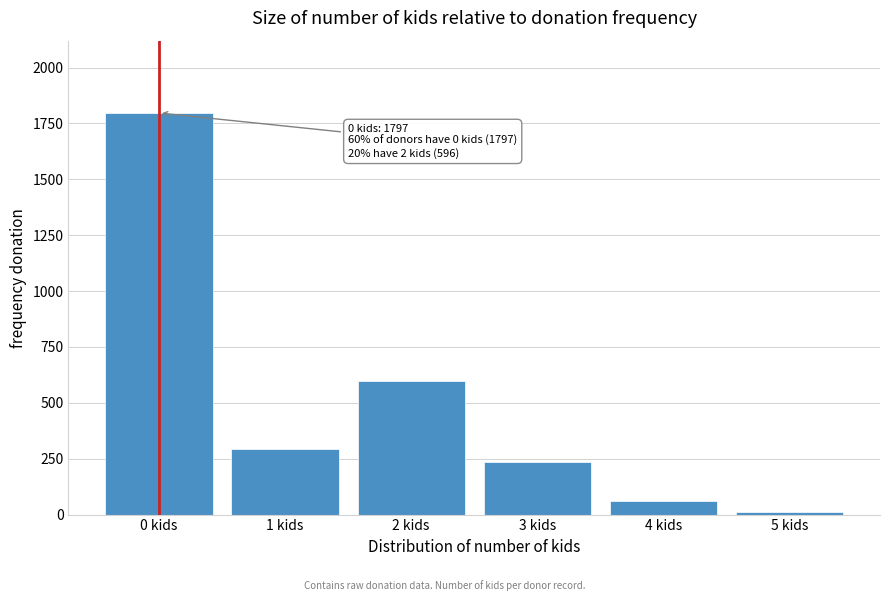

Reading left to right, list all the values displayed in this chart.

0 kids=1797	1 kids=295	2 kids=596	3 kids=236	4 kids=60	5 kids=10